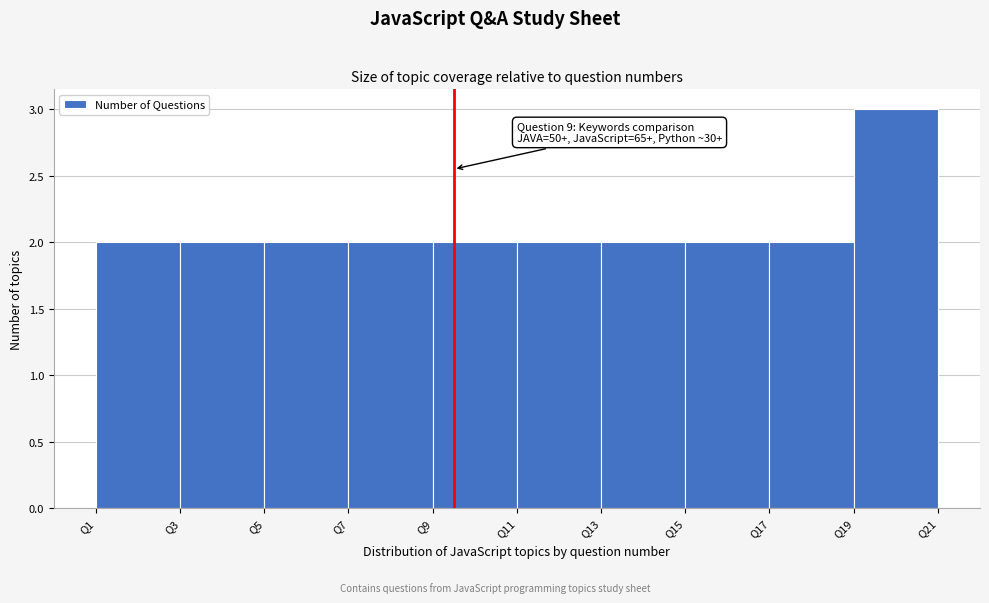

Which range on the x-axis has the tallest bar?

19 to 21